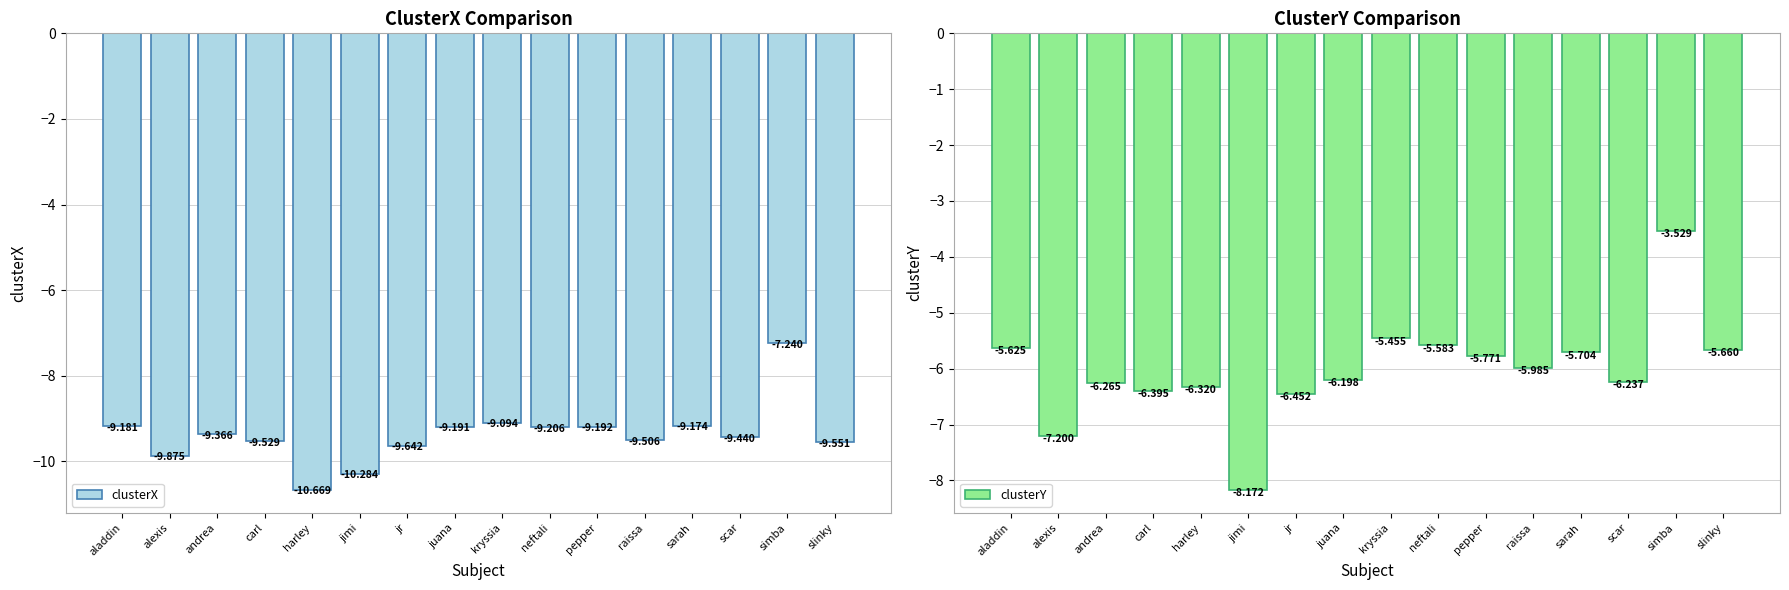

Rank the categories by clusterY value from highest to lowest.

simba, kryssia, neftali, aladdin, slinky, sarah, pepper, raissa, juana, scar, andrea, harley, carl, jr, alexis, jimi